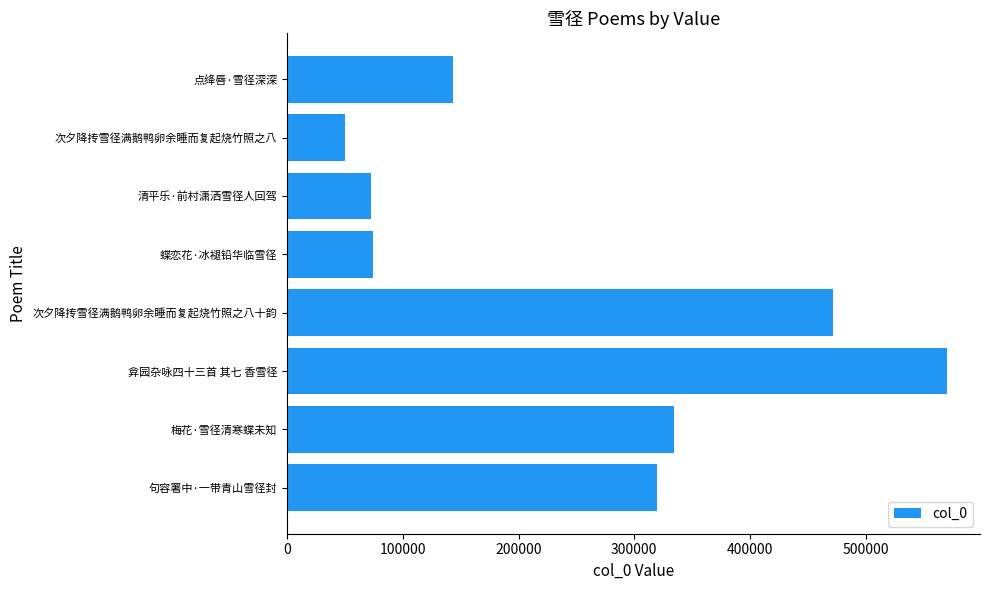

How many bars are there in total?

8